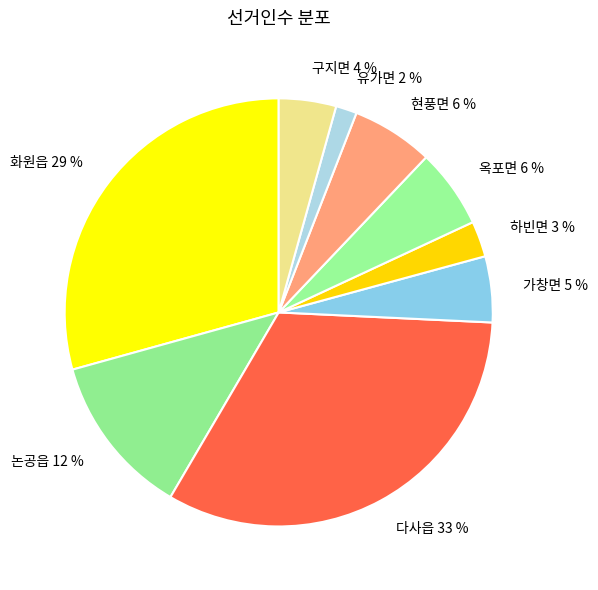

Between 구지면 4 % and 옥포면 6 %, which is larger?

옥포면 6 %